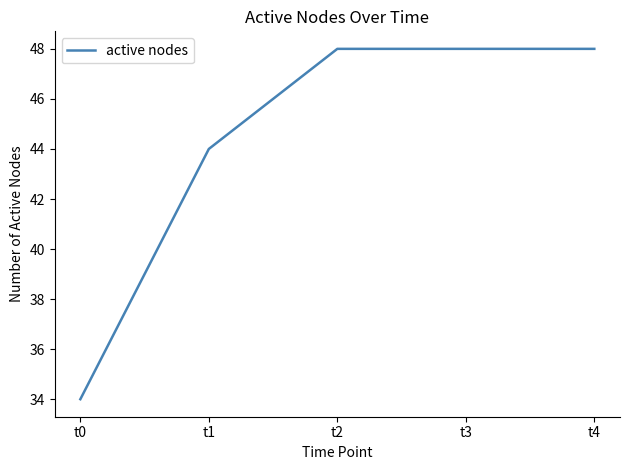

What is the difference between the maximum and minimum values?

14